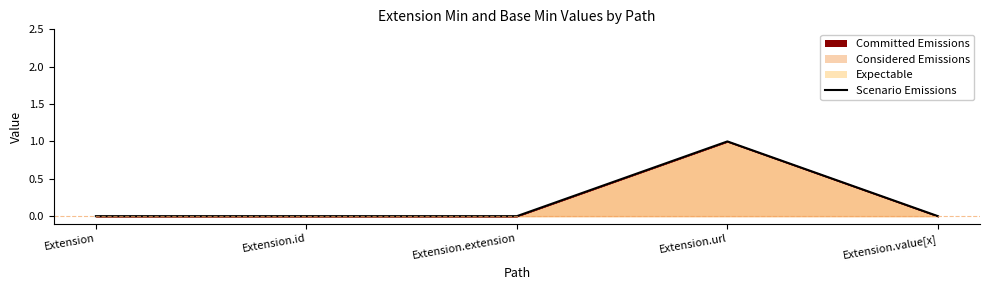

List the labels in order of value, largest first.

Extension.url, Extension, Extension.id, Extension.extension, Extension.value[x]